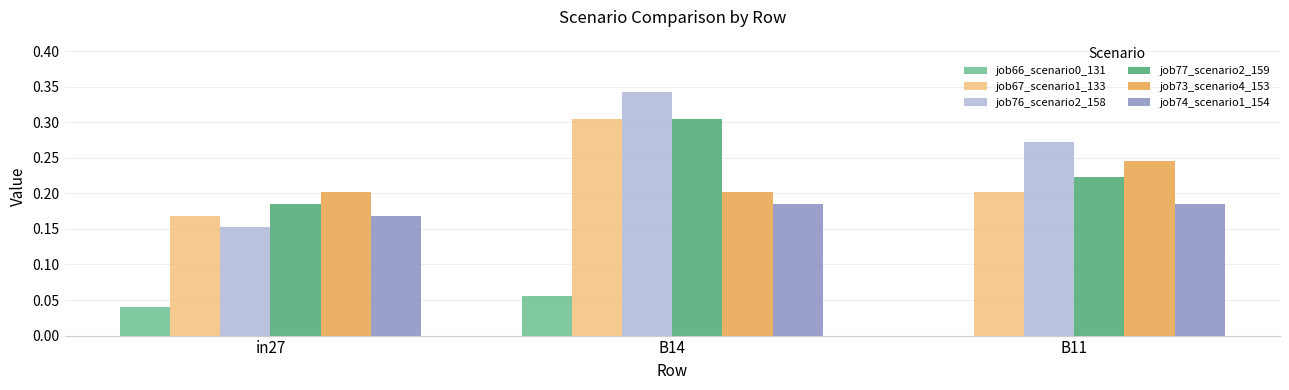

At which label does job67_scenario1_133 reach its peak?

B14